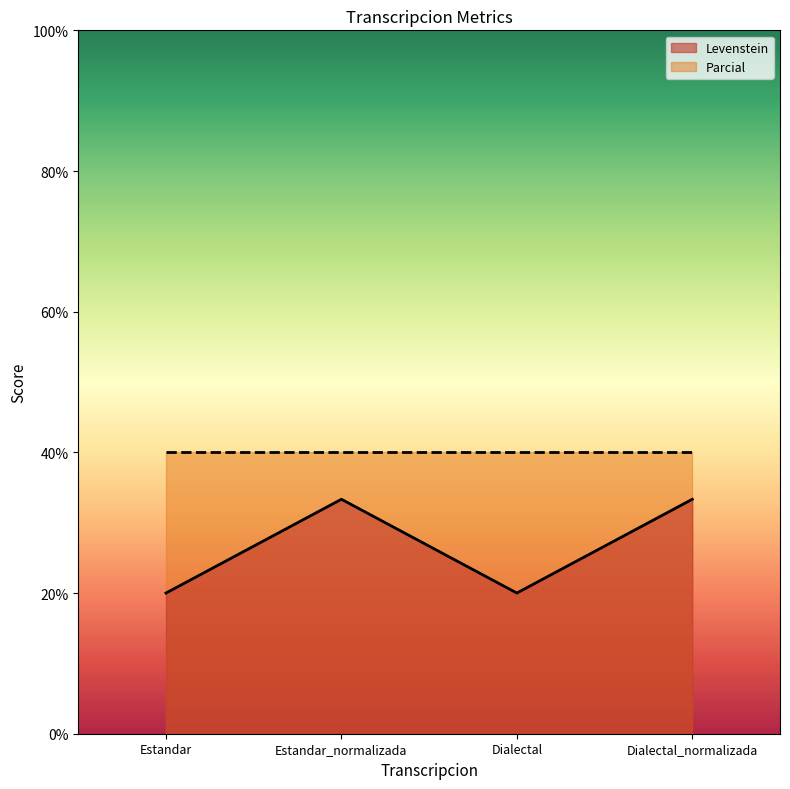

Rank the categories by value from lowest to highest.

Estandar, Dialectal, Estandar_normalizada, Dialectal_normalizada